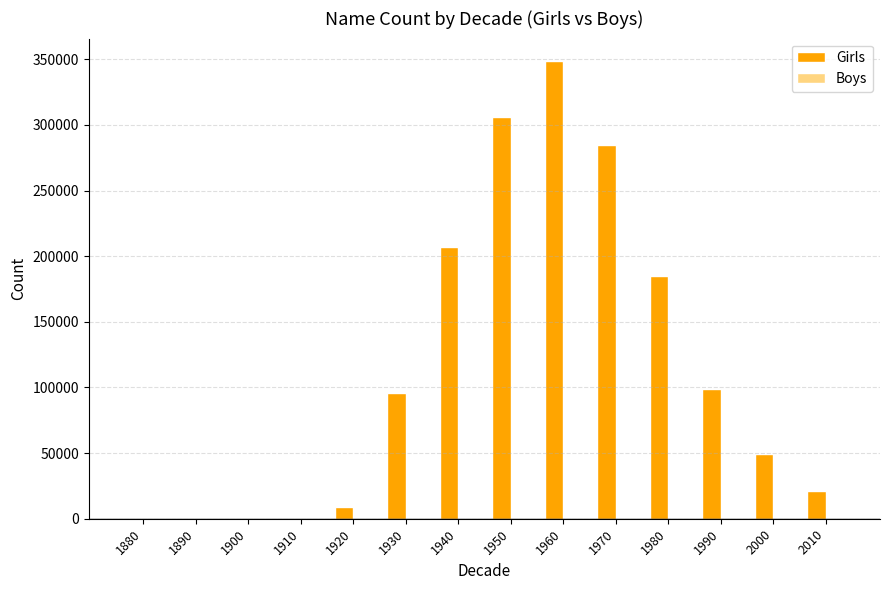

What is the sum of all values?

1606025